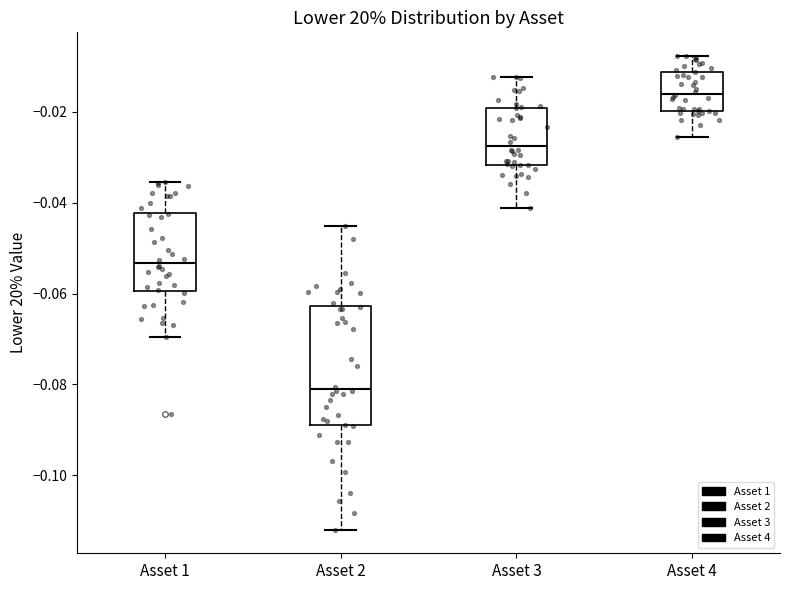

Where does the lower whisker of the box for Asset 1 end on the y-axis? The values are not printed on the chart, so give them approximately, as read against the axis.

-0.070